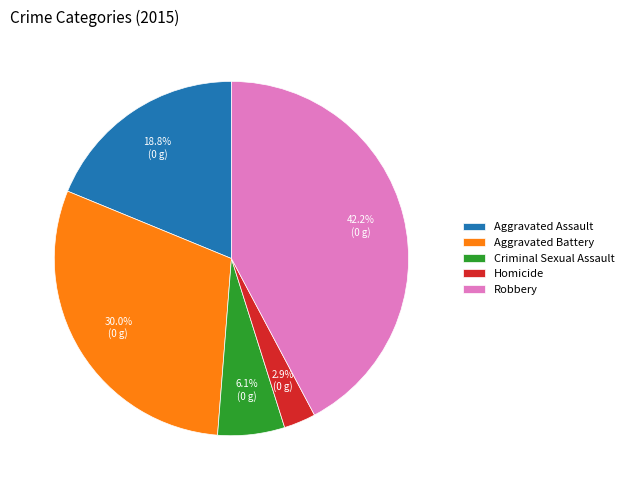

Which has a higher value, Aggravated Assault or Aggravated Battery?

Aggravated Battery